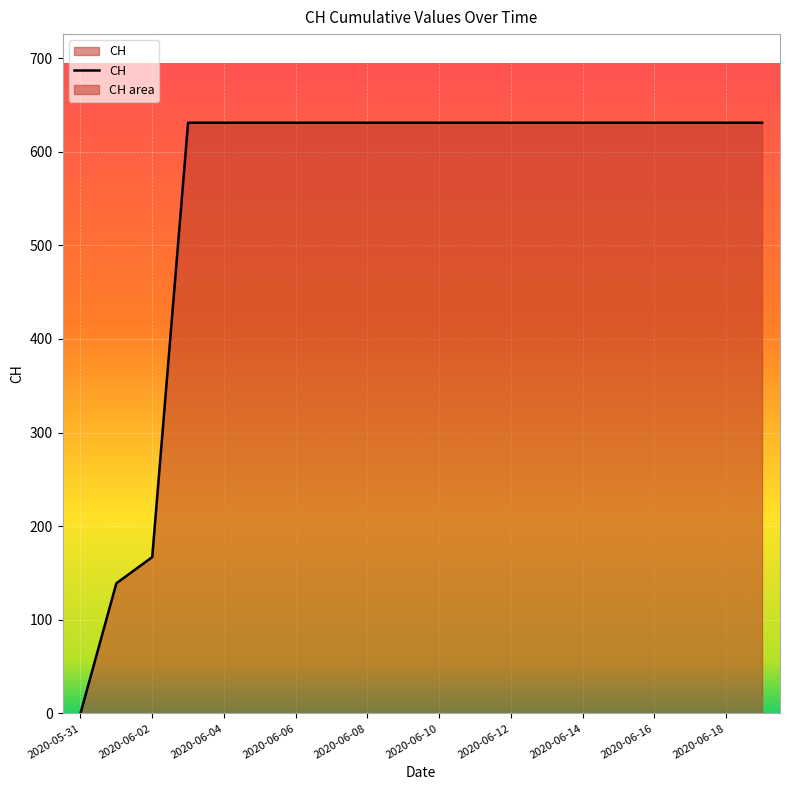

What is the maximum value shown in the chart?

631